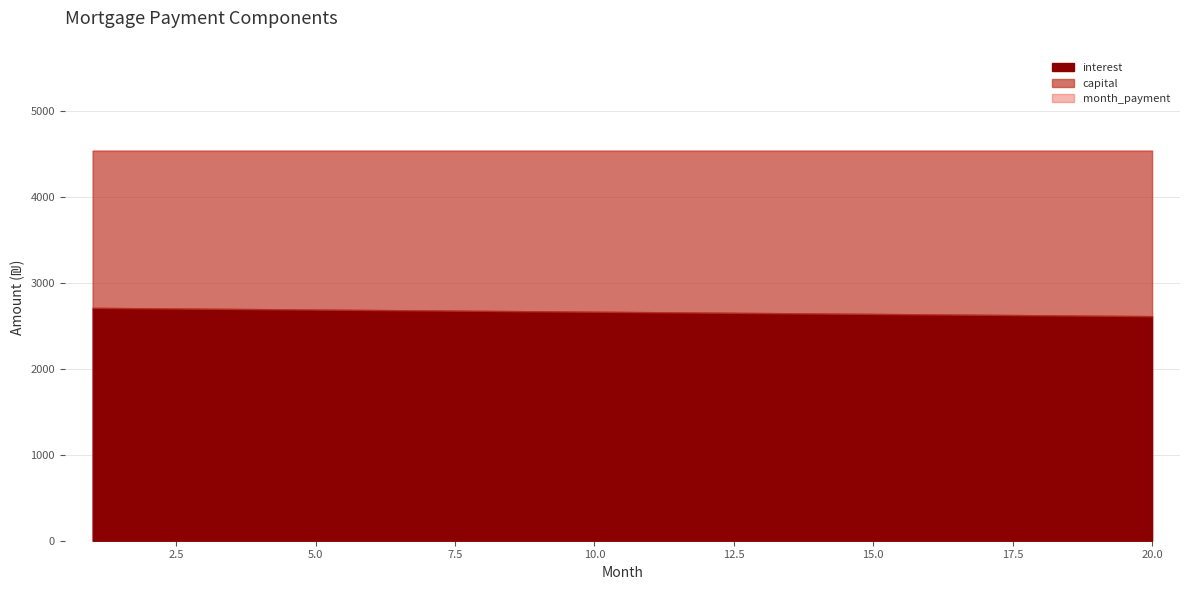

The value of interest at 15.0 is 2637.8. True or false?

True